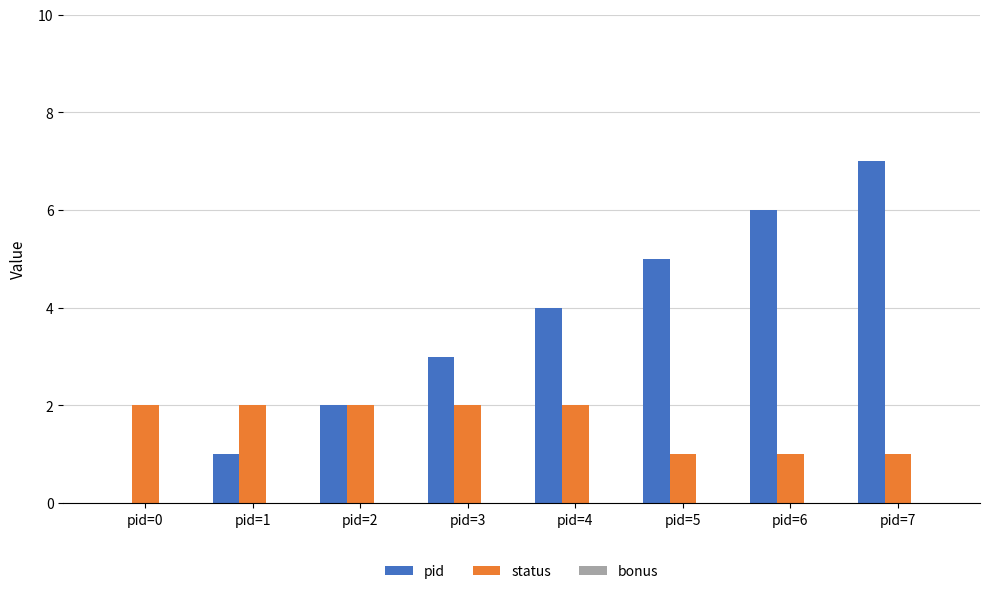

What is the sum of all pid values?

28